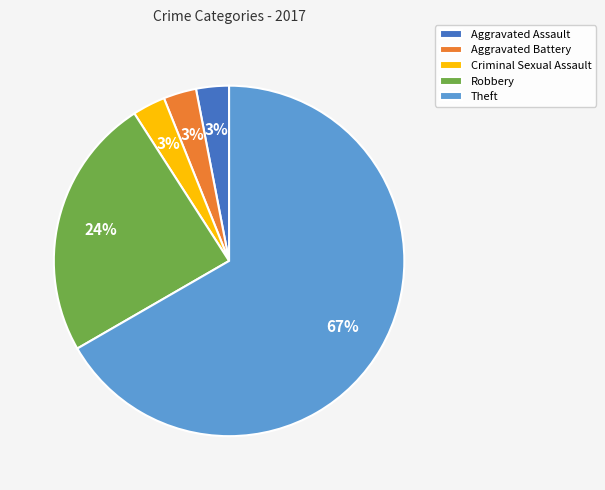

Which category has the biggest portion of the pie?

Theft